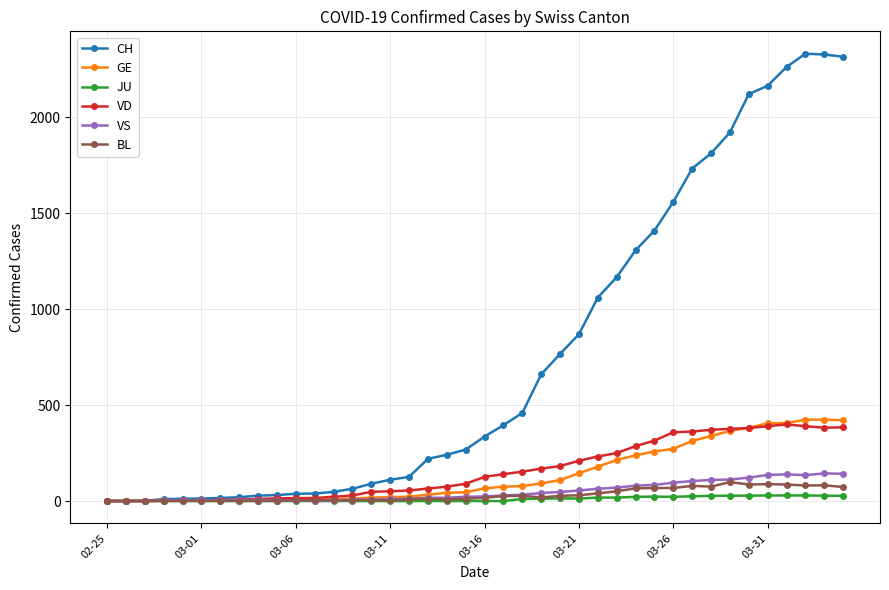

Which series has the widest spread of values?

CH